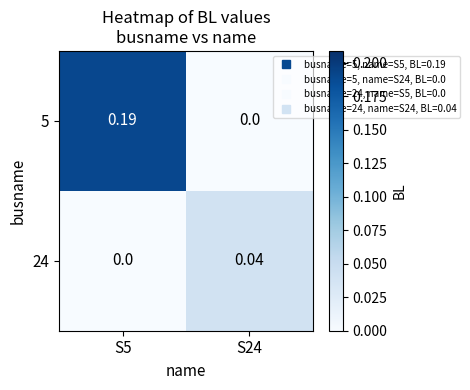

Reading left to right, transcribe all the data shown in this chart.

5: S5=0.2	S24=0.0
24: S5=0.0	S24=0.0